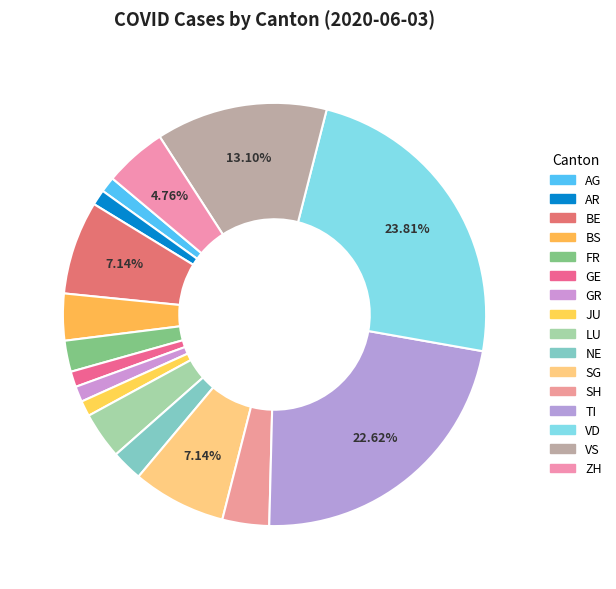

How many slices are in this pie chart?

16